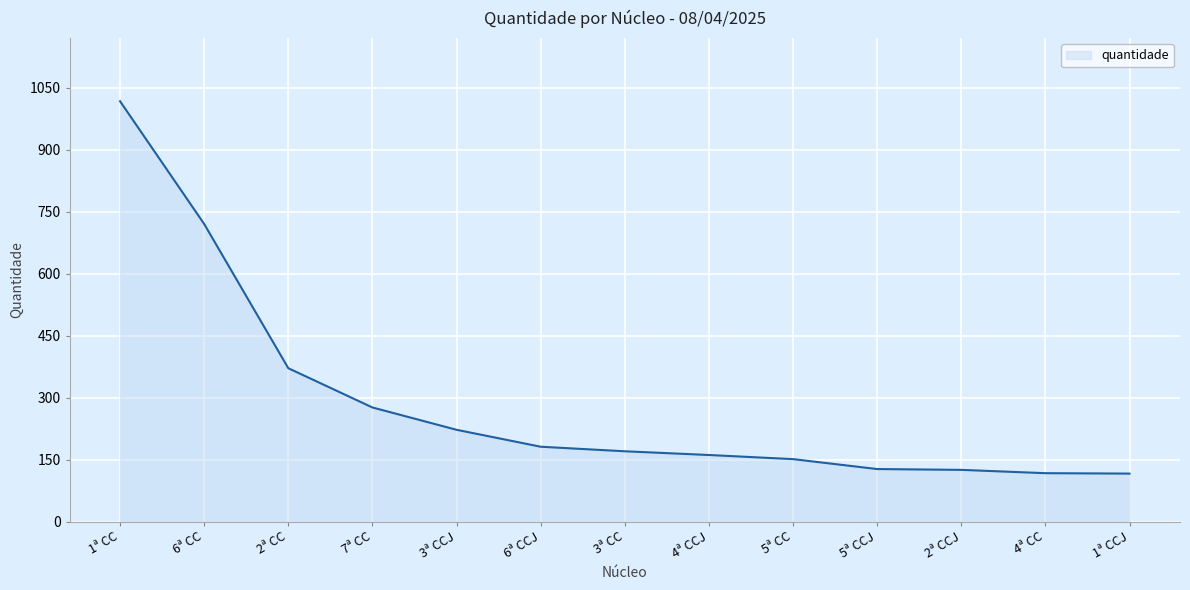

What is the sum of all values?

3754